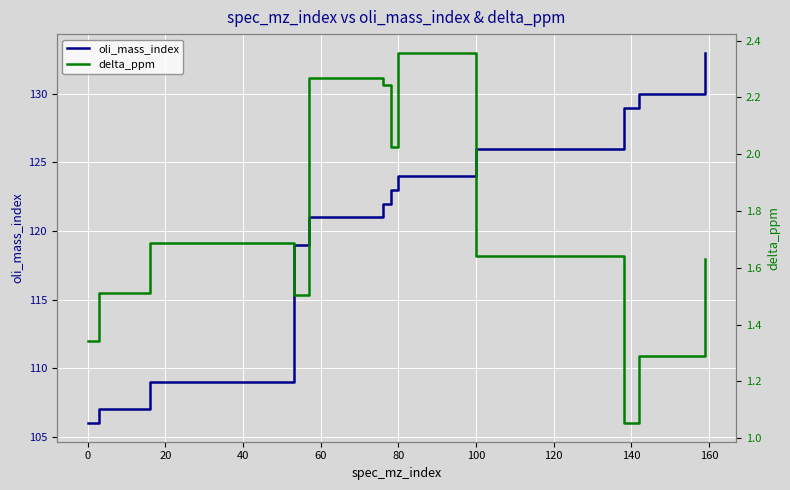

True or false: oli_mass_index and delta_ppm intersect in this chart.

False